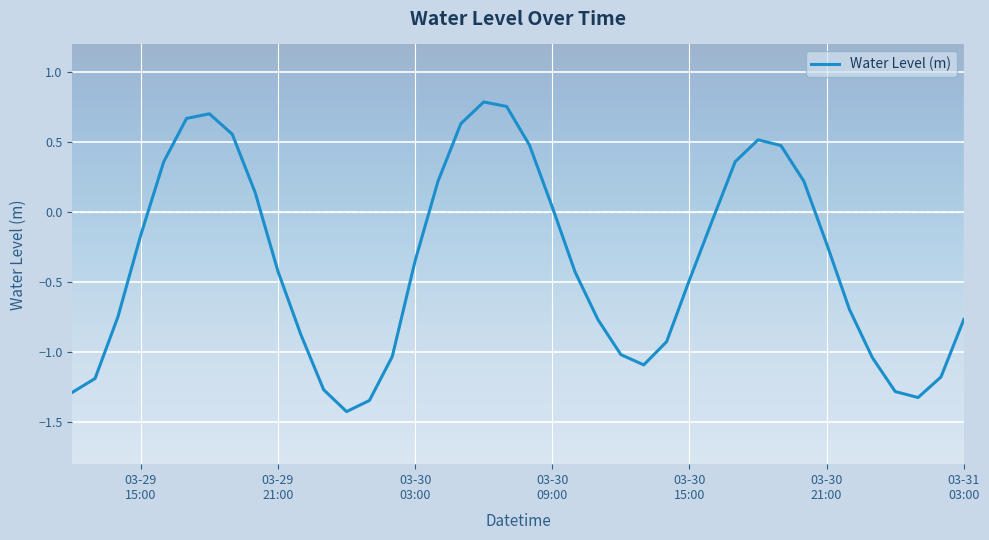

What is the minimum value shown in the chart?

-1.4